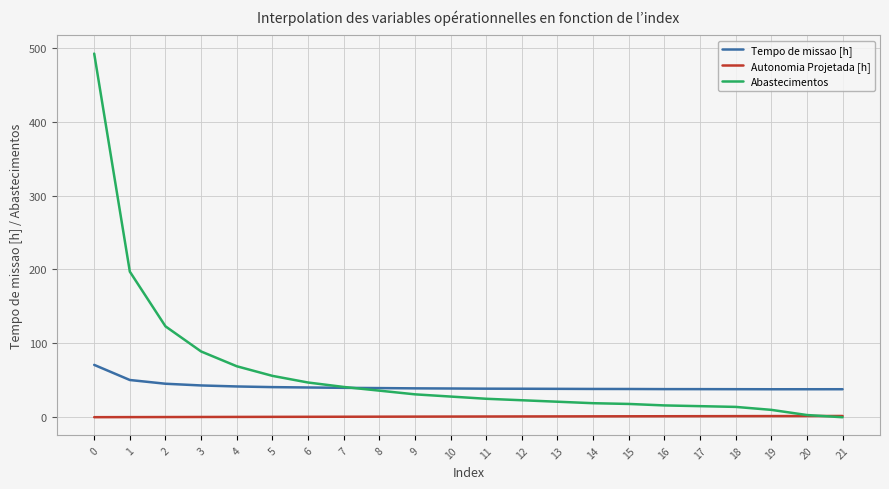

Which series has the widest spread of values?

Abastecimentos